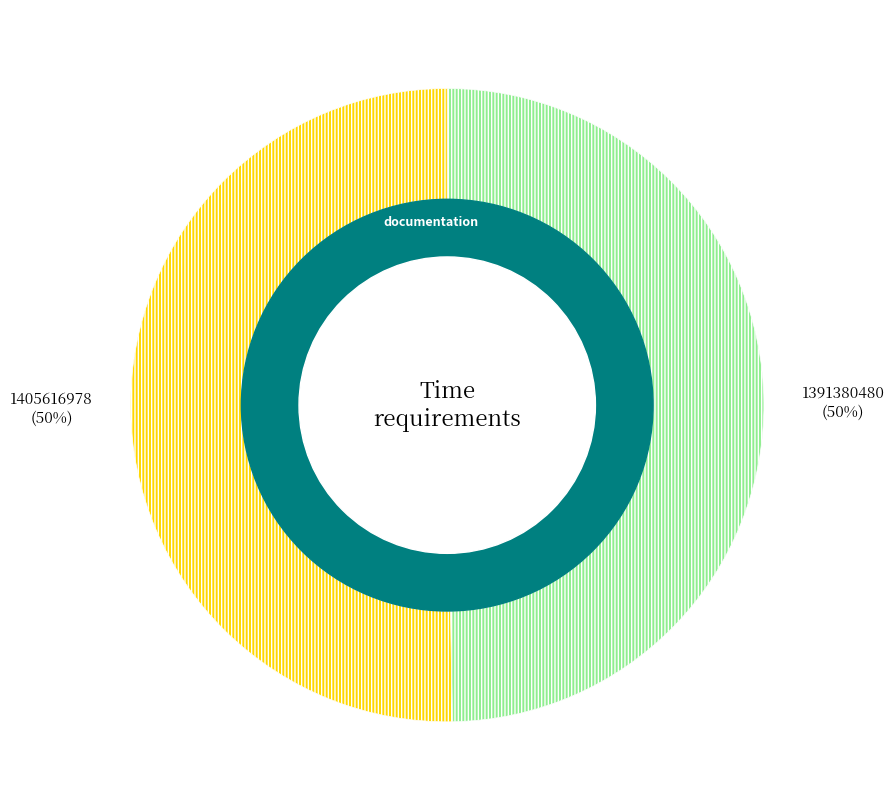

Which slice represents more than half of the pie?

1405616978